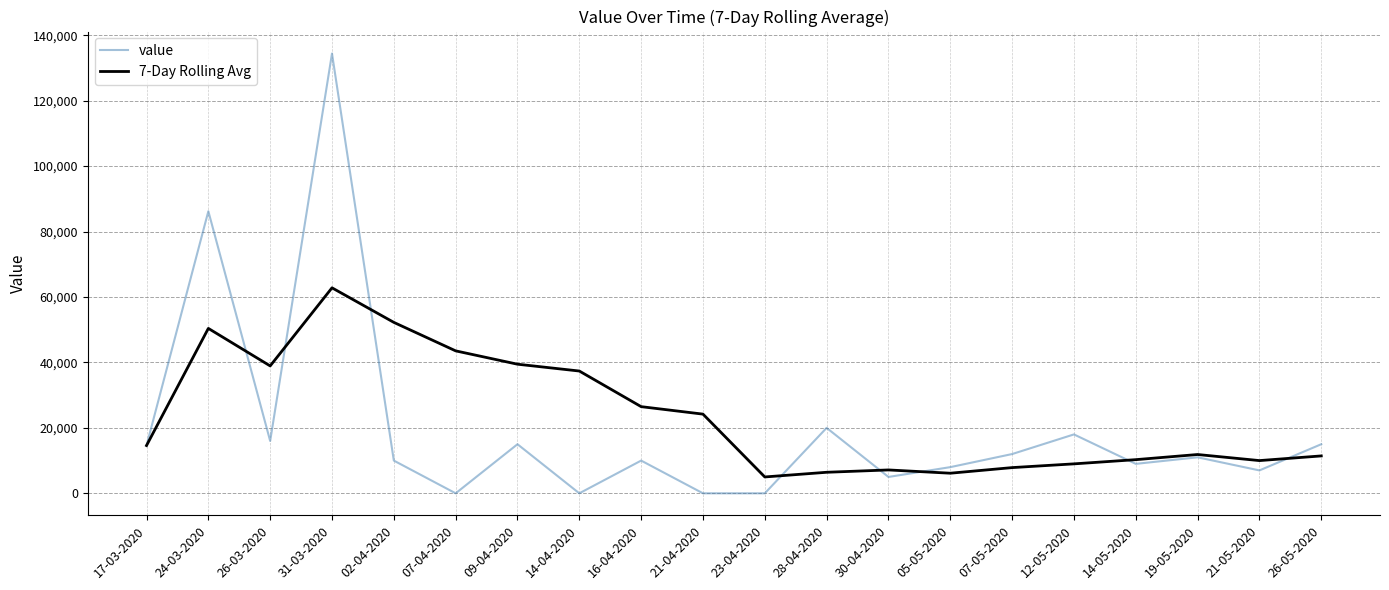

Which series has the largest total across all categories?

7-Day Rolling Avg